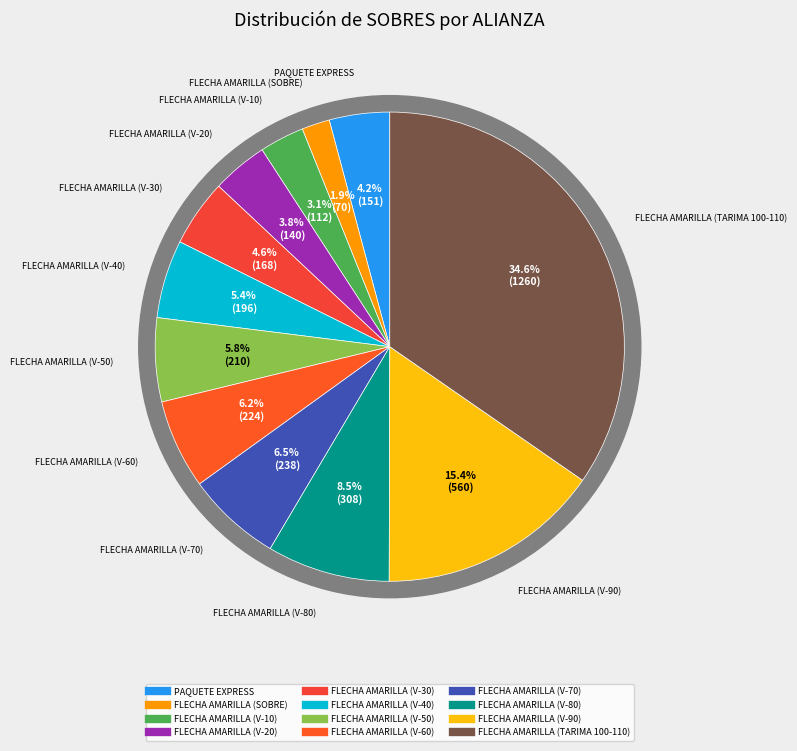

To the nearest percent, what is the difference between the largest and smallest slice percentages?

33%